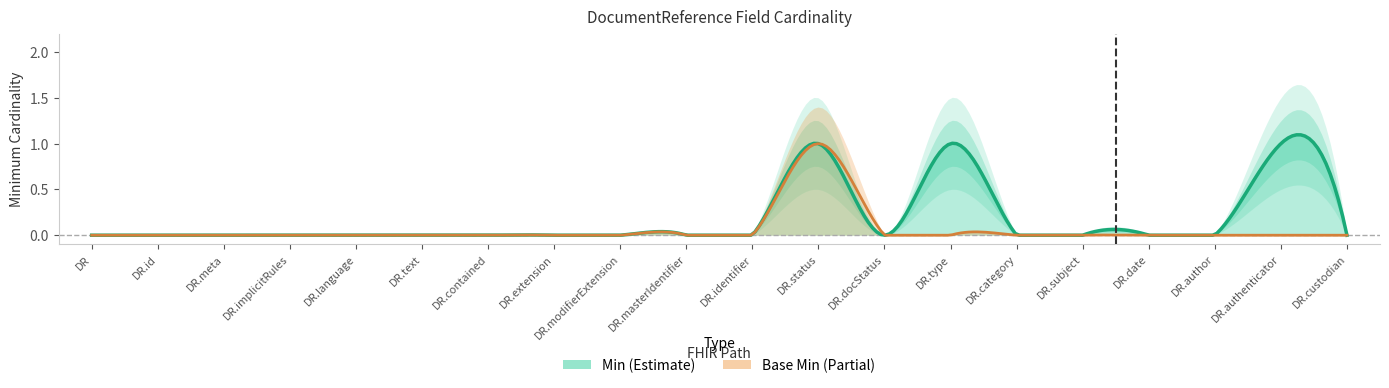

What is the greatest value displayed?

1